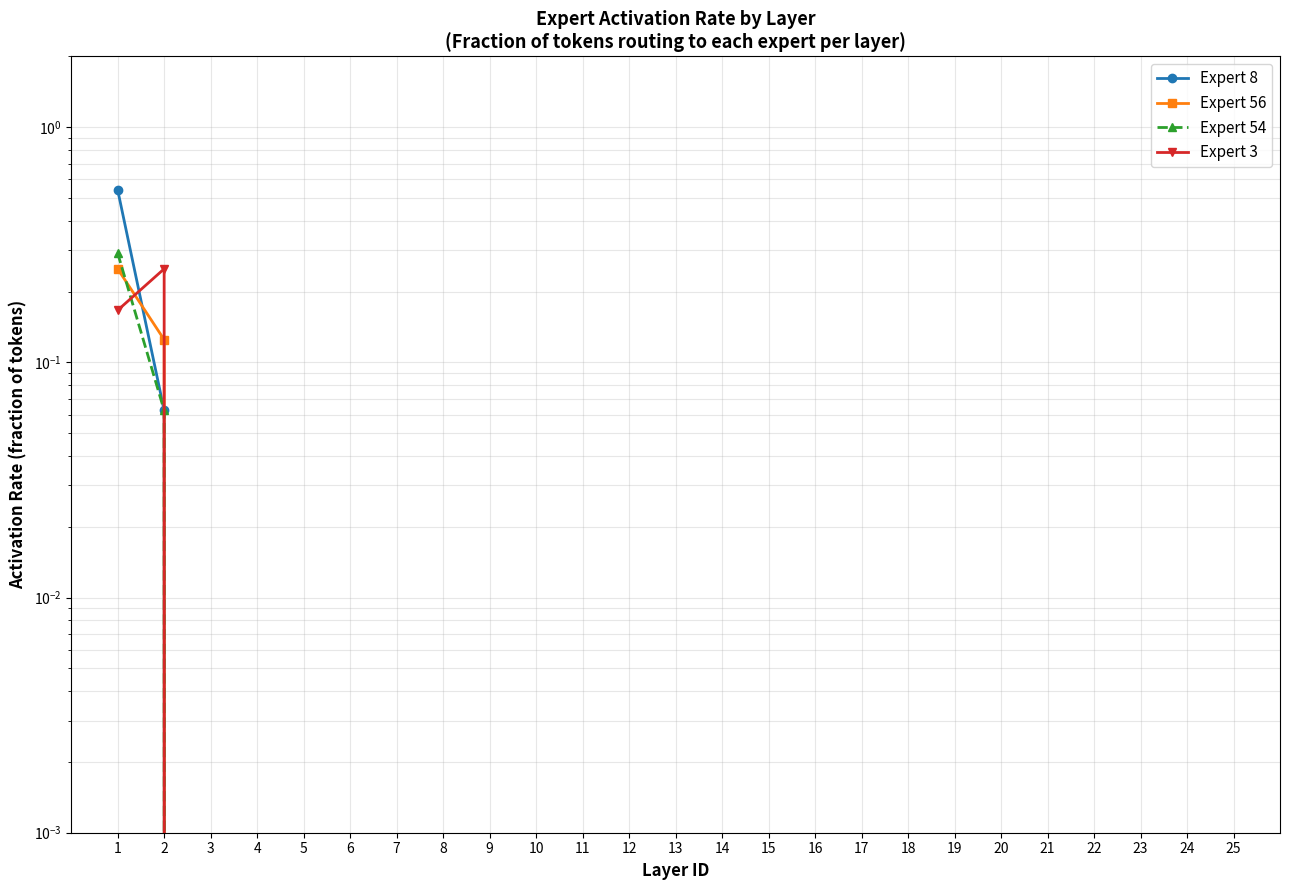

At which category is the sum across all series the highest?

1